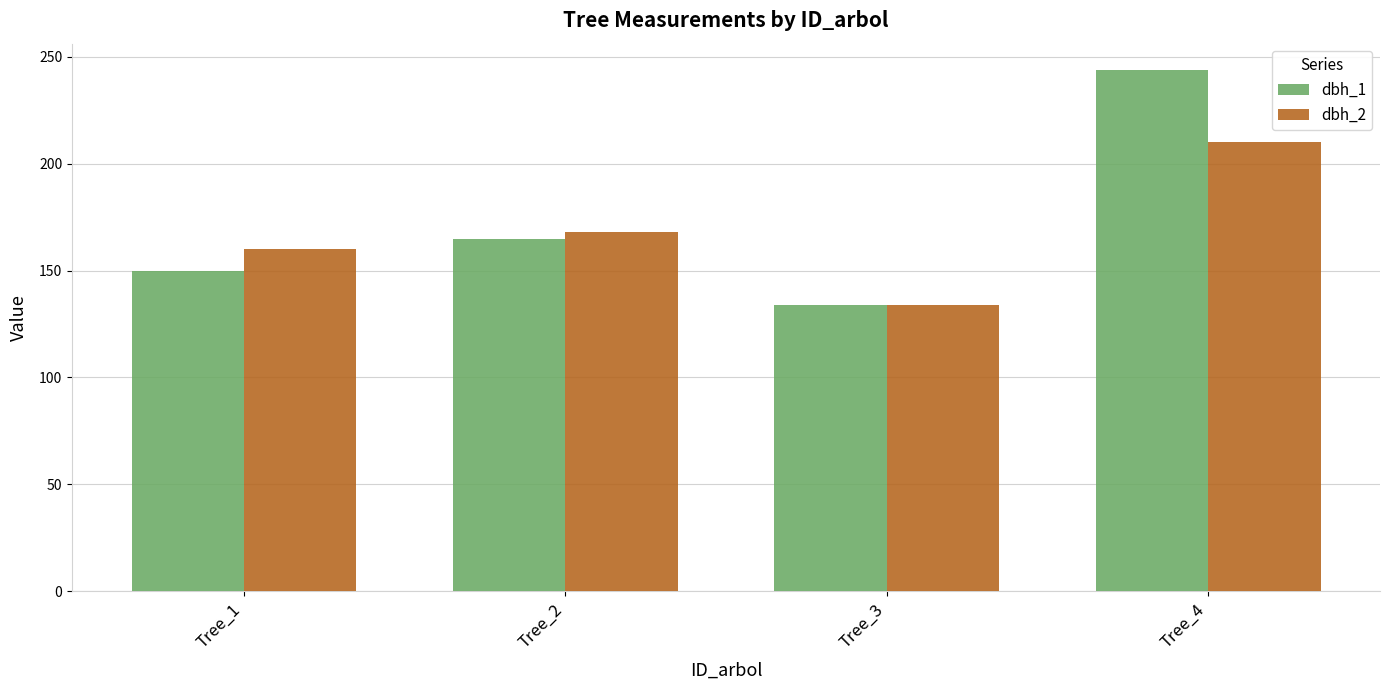

What are all the series names shown in the legend?

dbh_1, dbh_2